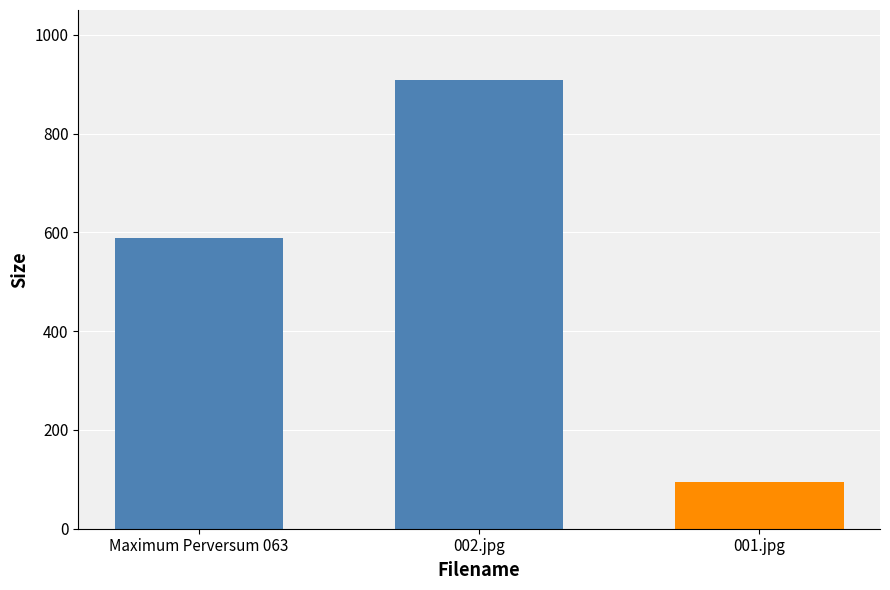

Which label corresponds to the smallest value in the chart?

001.jpg